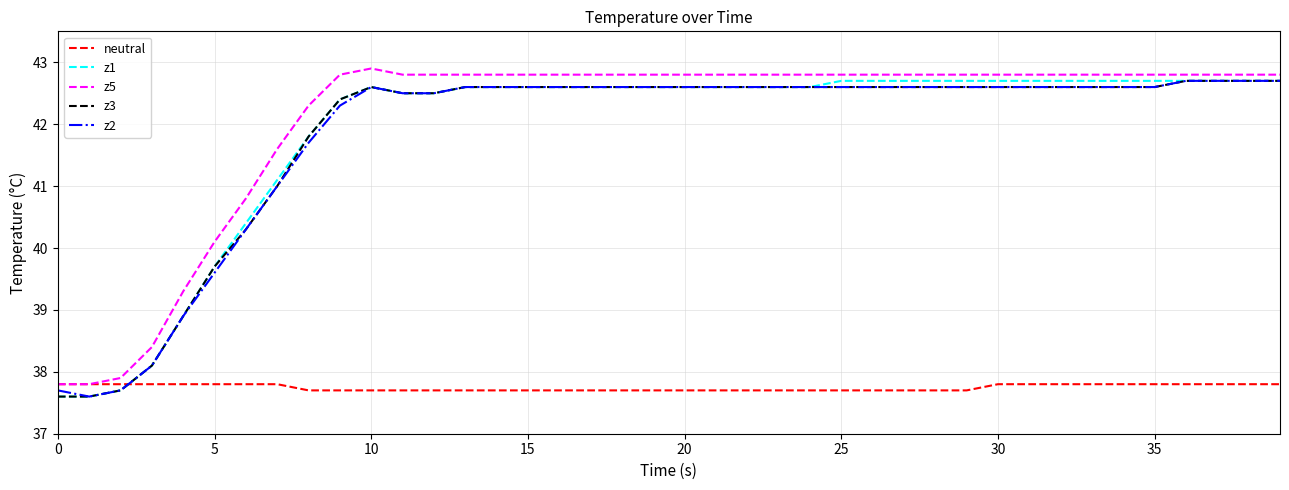

What is the highest value of the neutral series?

37.8